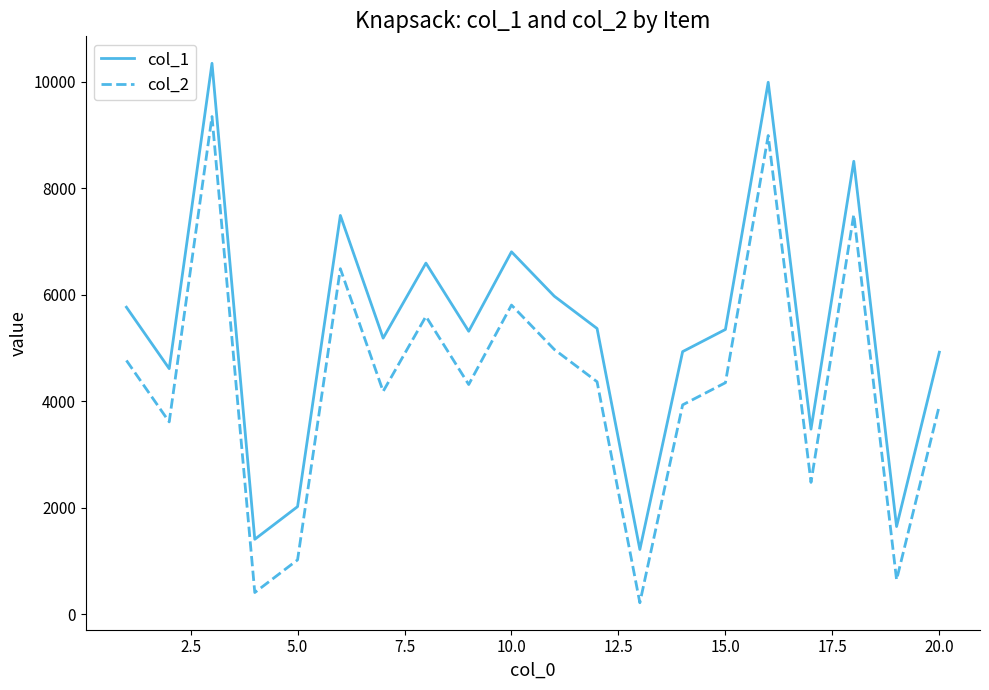

List the series in order of their peak value, highest first.

col_1, col_2